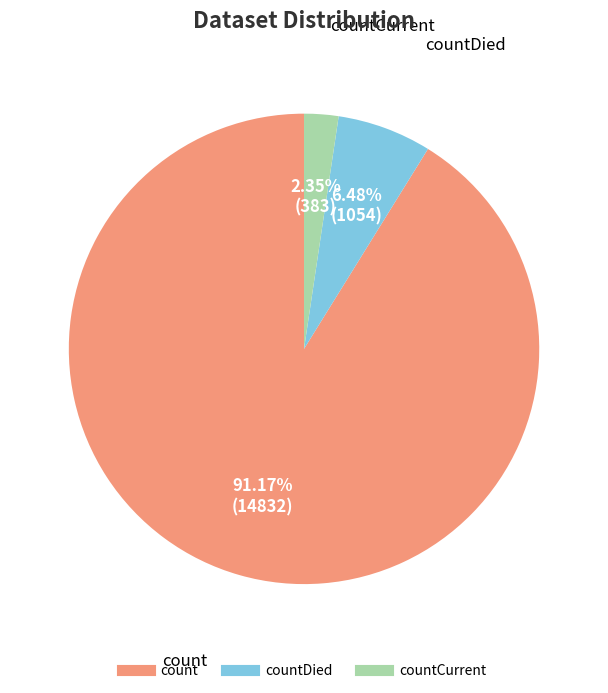

Is there a majority slice in this chart?

Yes